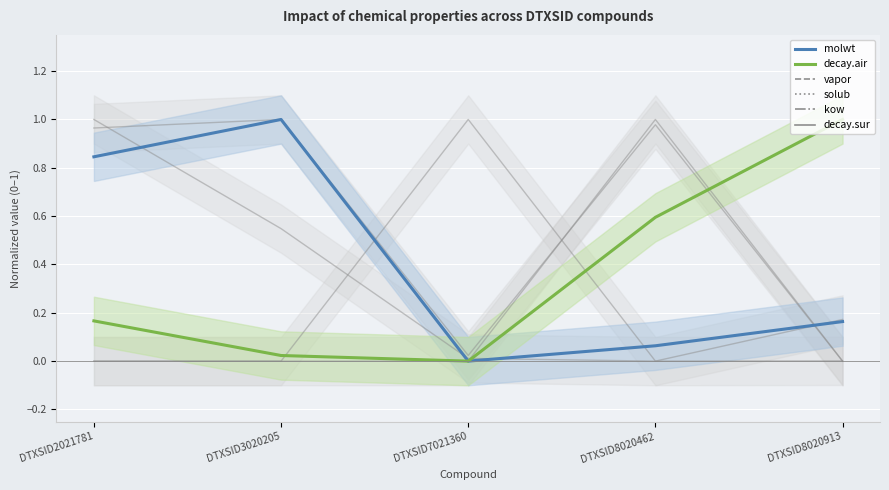

What is the highest value of the kow series?

1.0